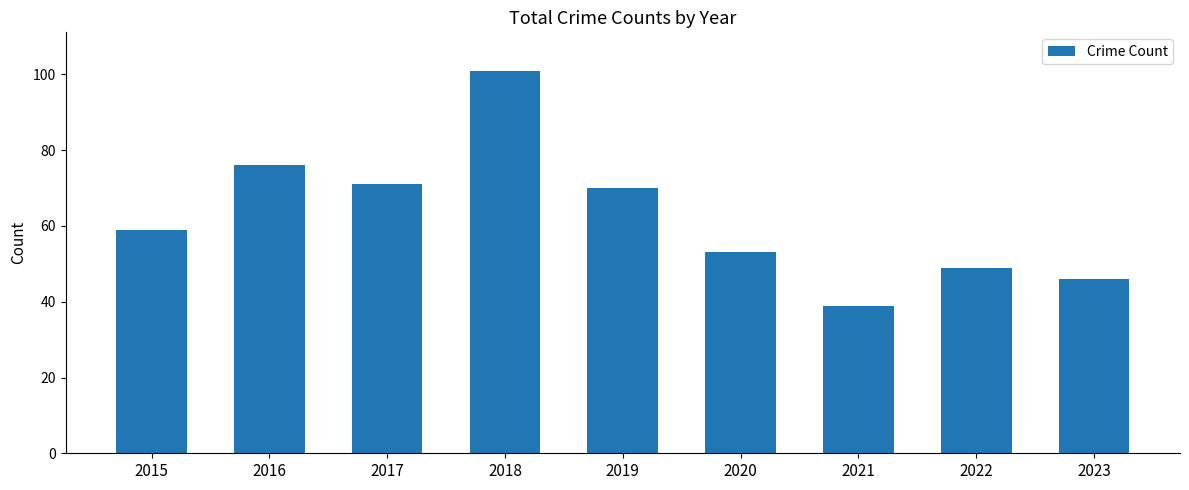

True or false: the data shows 81 at 2020.

False